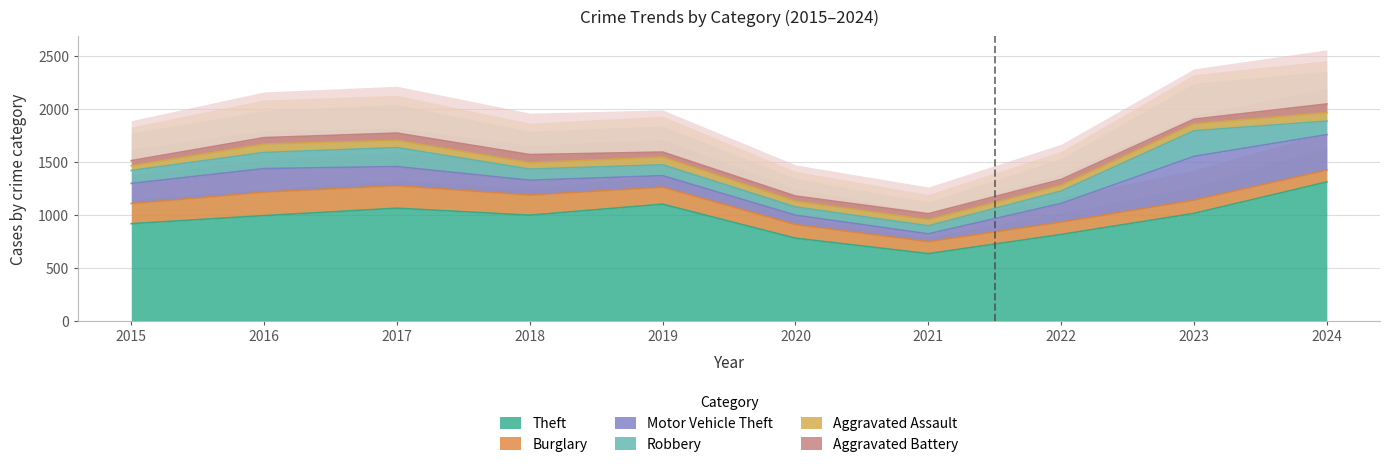

How many lines are shown in the chart?

6